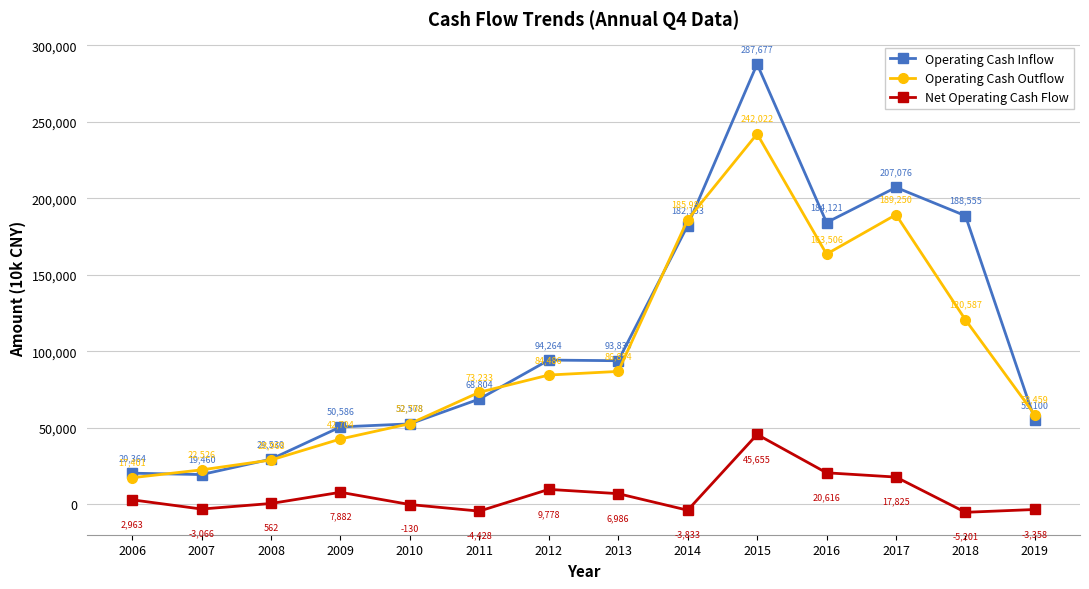

What value does the Operating Cash Outflow series have at 2018, to the nearest 100?

120600